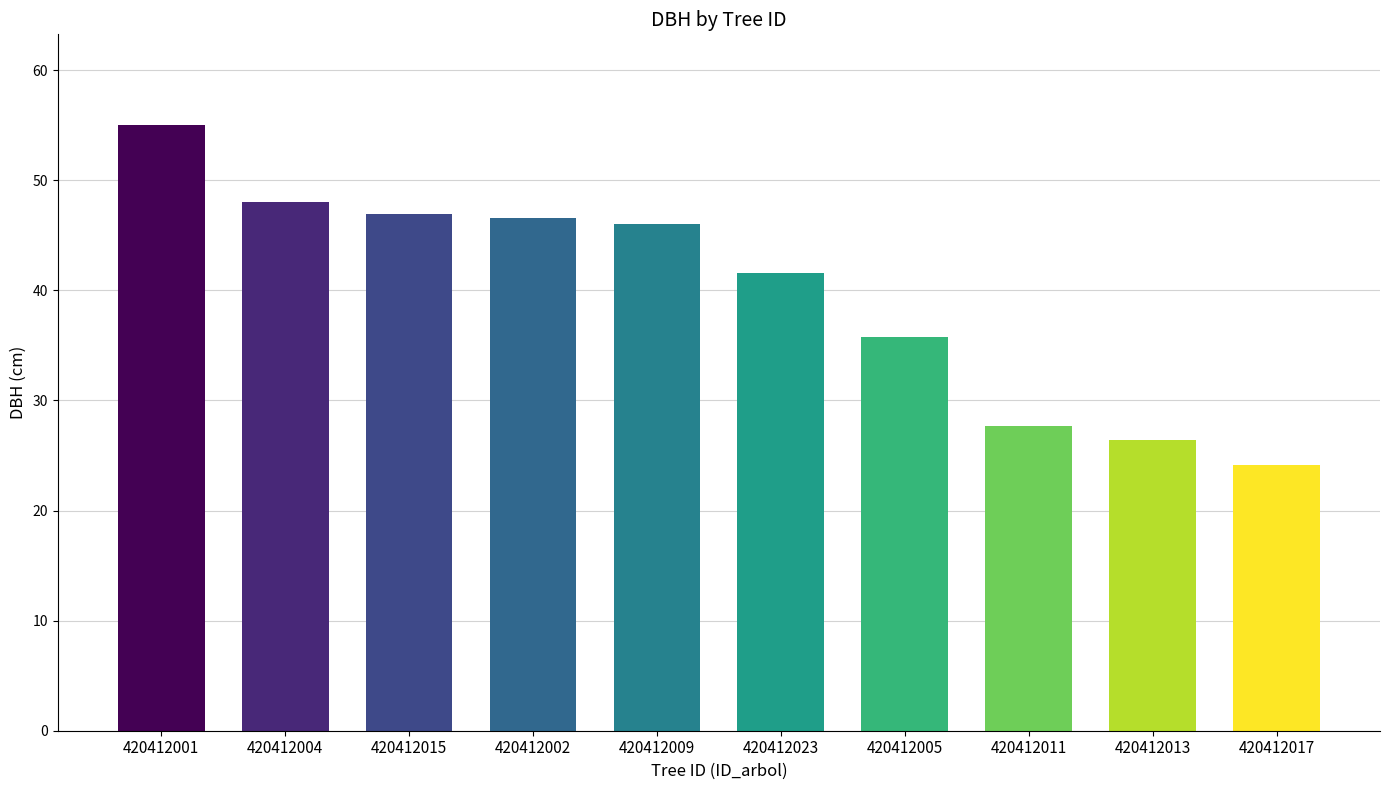

Which label corresponds to the smallest value in the chart?

420412017